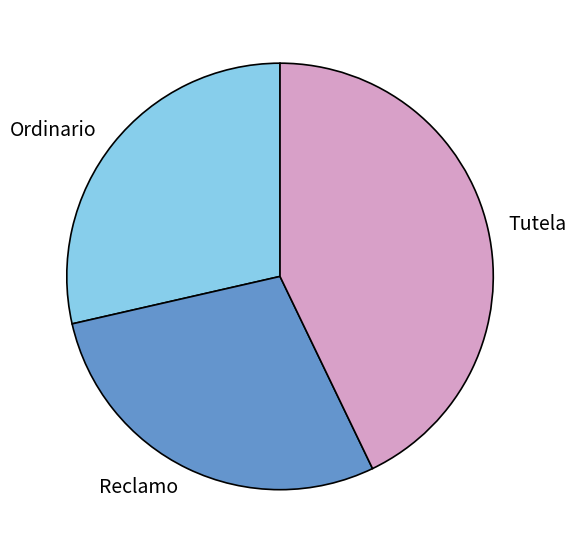

Between Ordinario and Tutela, which is larger?

Tutela